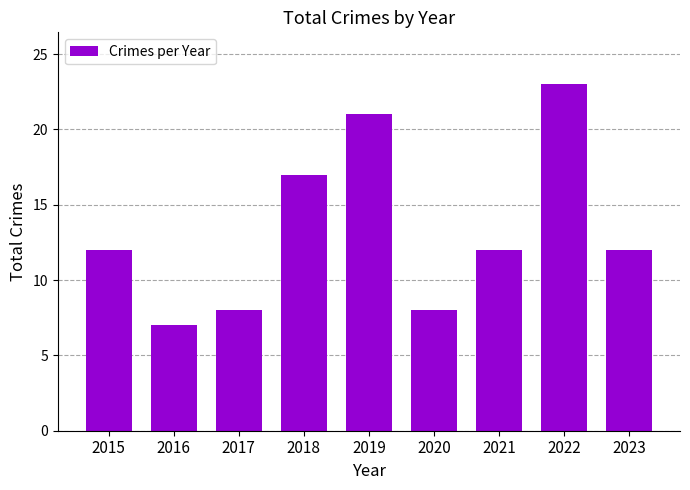

What is the difference between the maximum and minimum values?

16